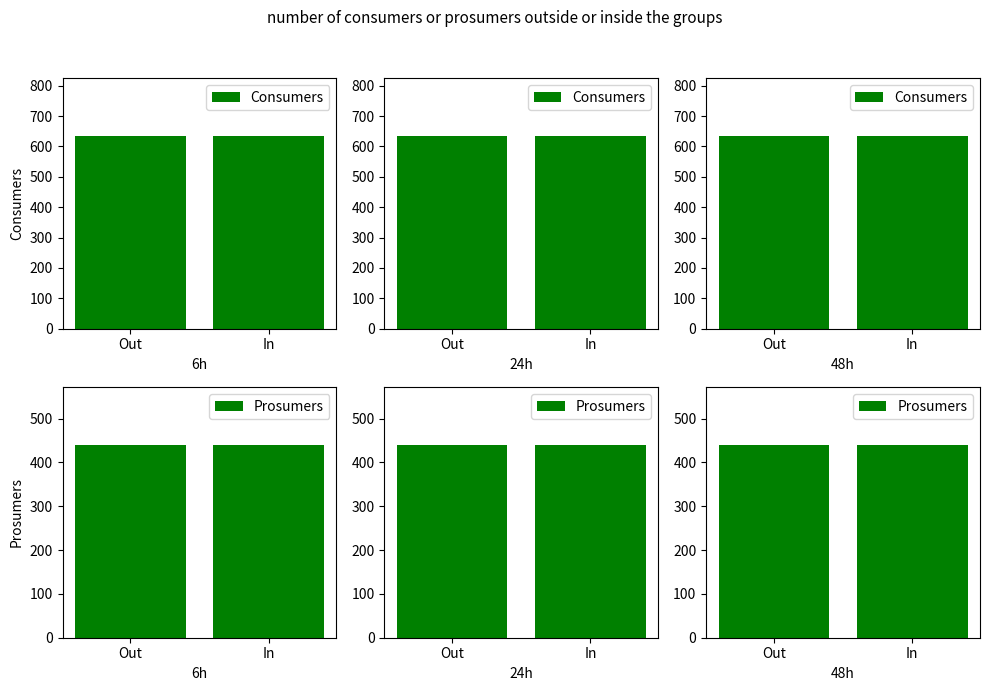

At In, list the series in order from largest to smallest.

Consumers, Prosumers